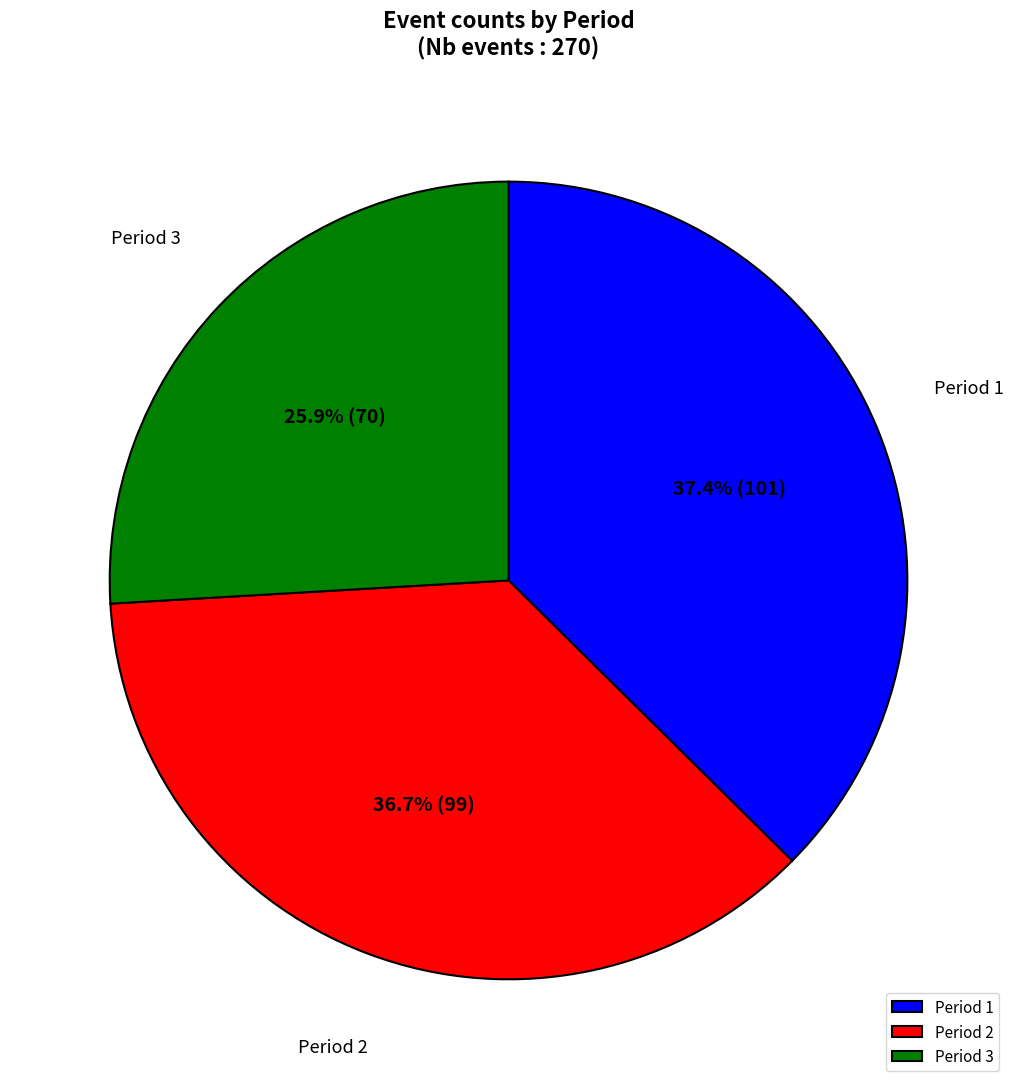

Which has a higher value, Period 3 or Period 2?

Period 2